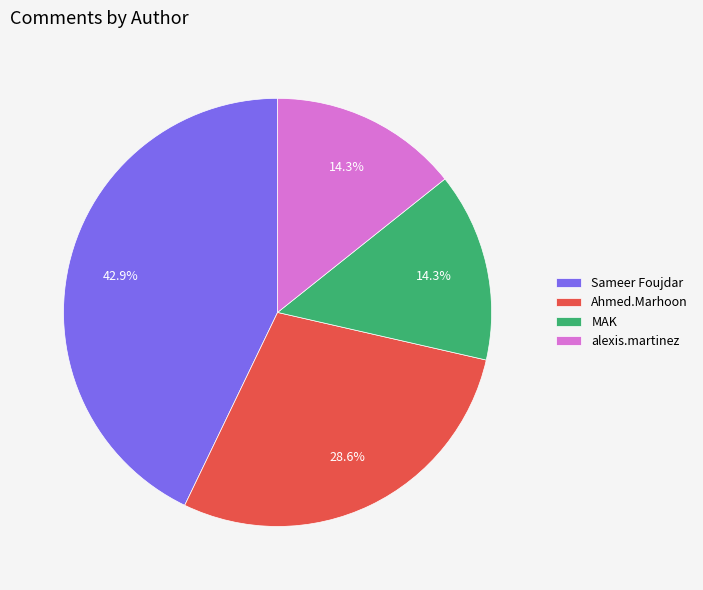

To the nearest percent, what is the average slice percentage?

25%